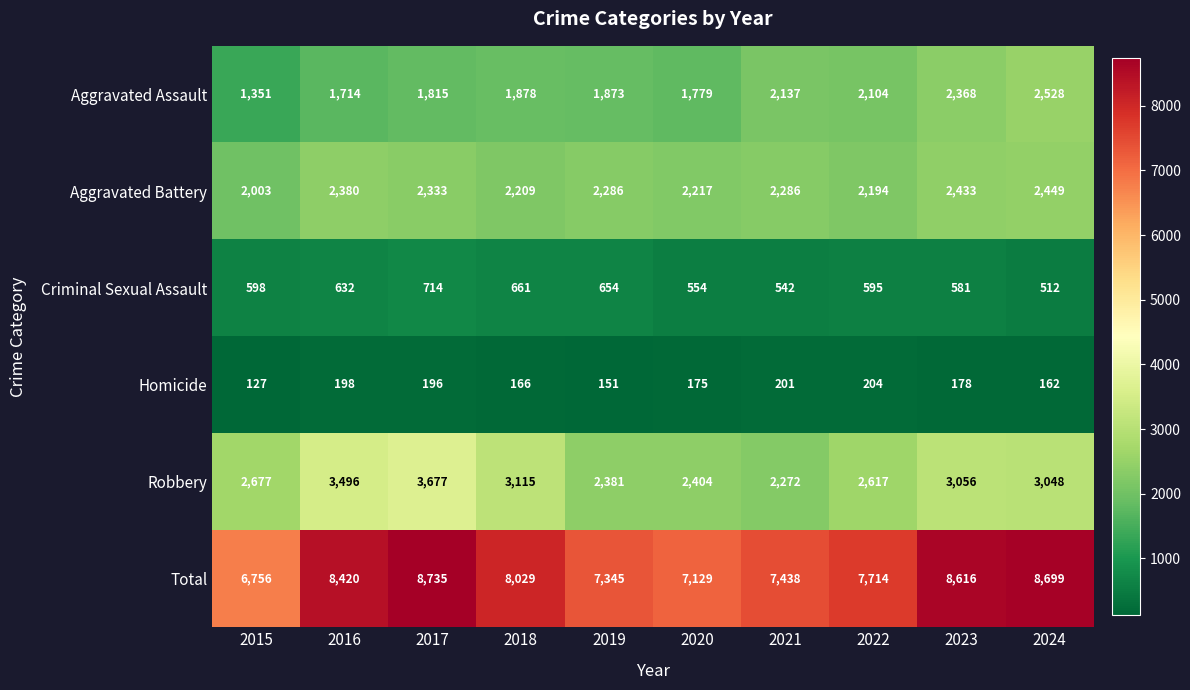

What is the average value of the Aggravated Assault series?

1955